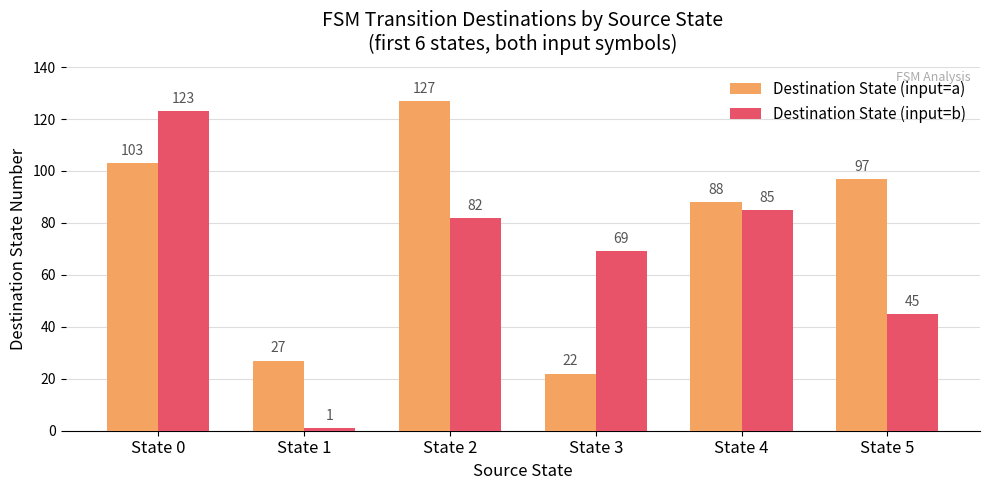

At which label does Destination State (input=a) first exceed 97?

State 0